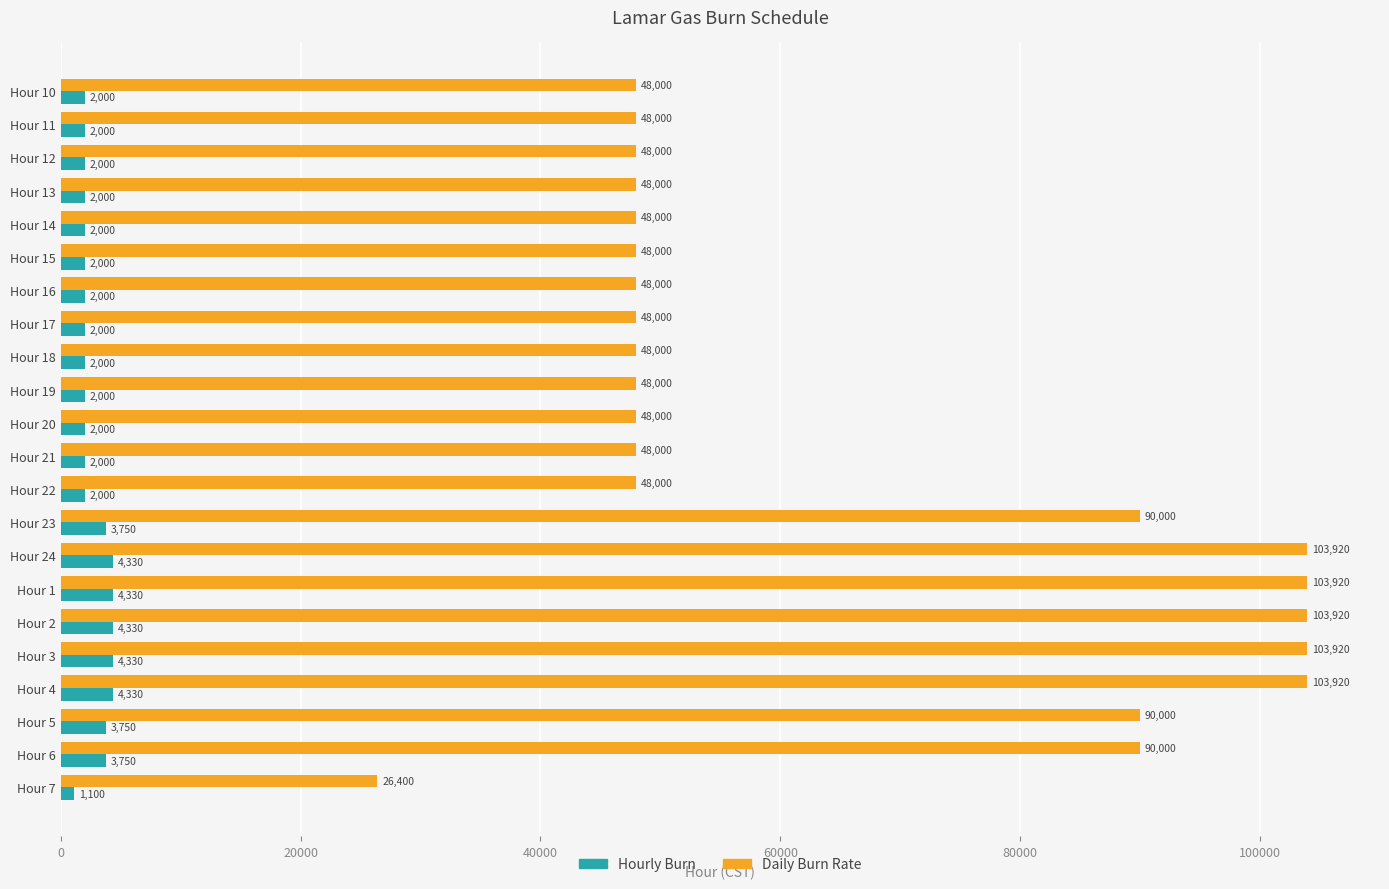

Is it true that Daily Burn Rate equals 21817 at Hour 13?

False